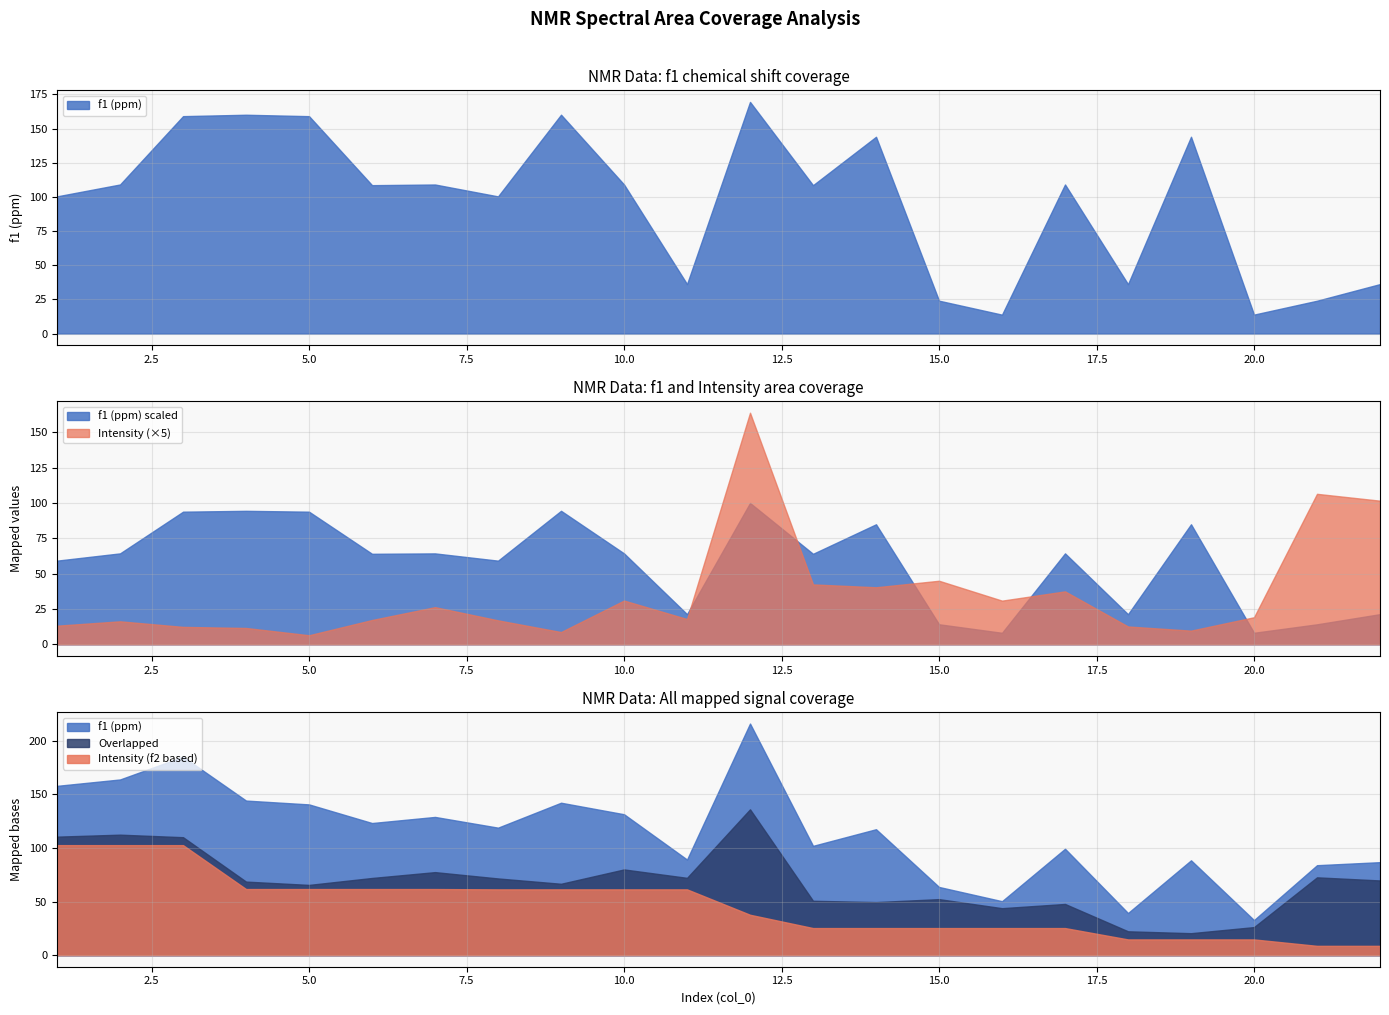

Reading left to right, what are all the values shown in this chart?

f1 (ppm): 100.4	109.1	159.1	160.2	159.1	108.6	109.1	100.4	160.2	109.1	36.2	169.6	108.6	144.0	24.0	13.8	109.1	36.1	144.0	13.8	24.0	36.2
Intensity: 2.6	3.3	2.5	2.3	1.3	3.4	5.3	3.4	1.7	6.2	3.6	32.8	8.5	8.1	9.0	6.2	7.5	2.5	1.9	3.8	21.3	20.3
f2 (ppm): 10.3	10.3	10.3	6.2	6.2	6.2	6.2	6.1	6.1	6.1	6.1	3.8	2.5	2.5	2.5	2.5	2.5	1.5	1.5	1.5	0.9	0.9